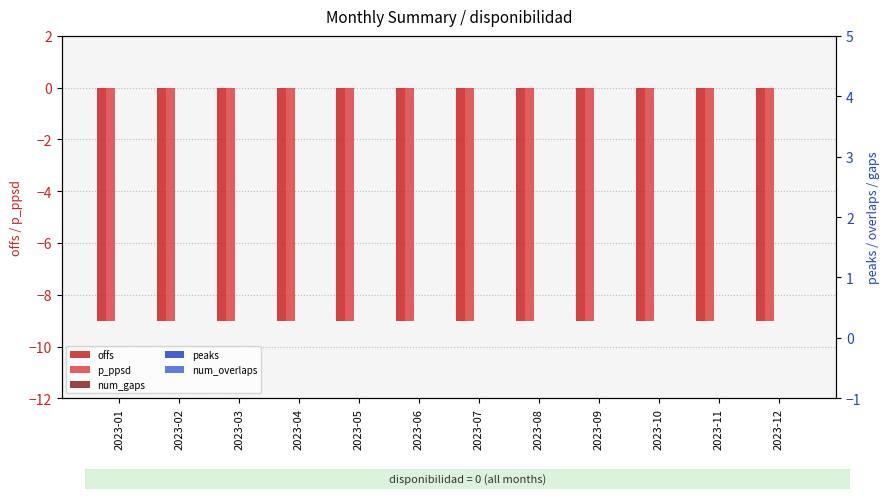

What is the minimum value shown in the chart?

-9